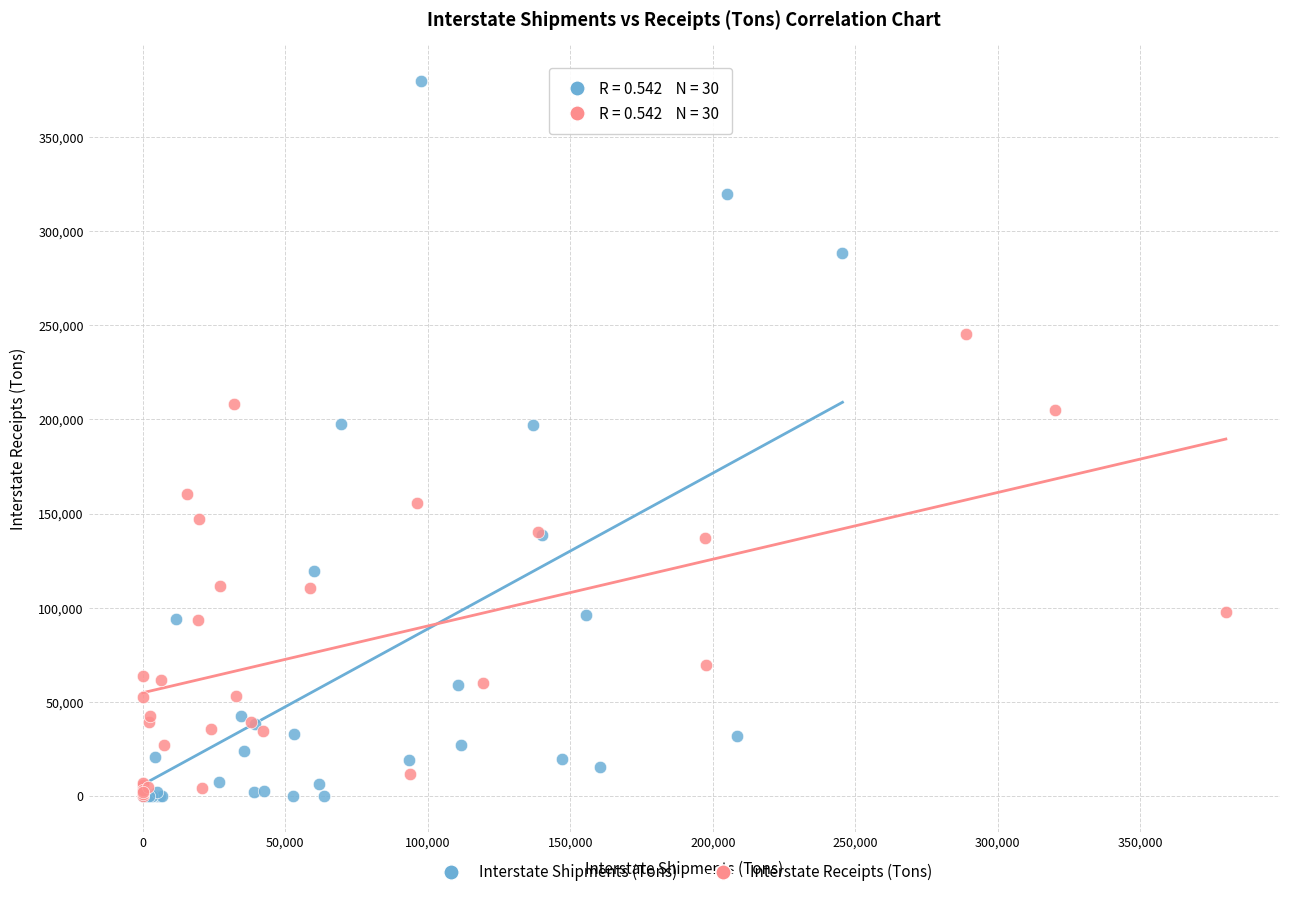

Which series contains the highest Y value?

Interstate Shipments (Tons)